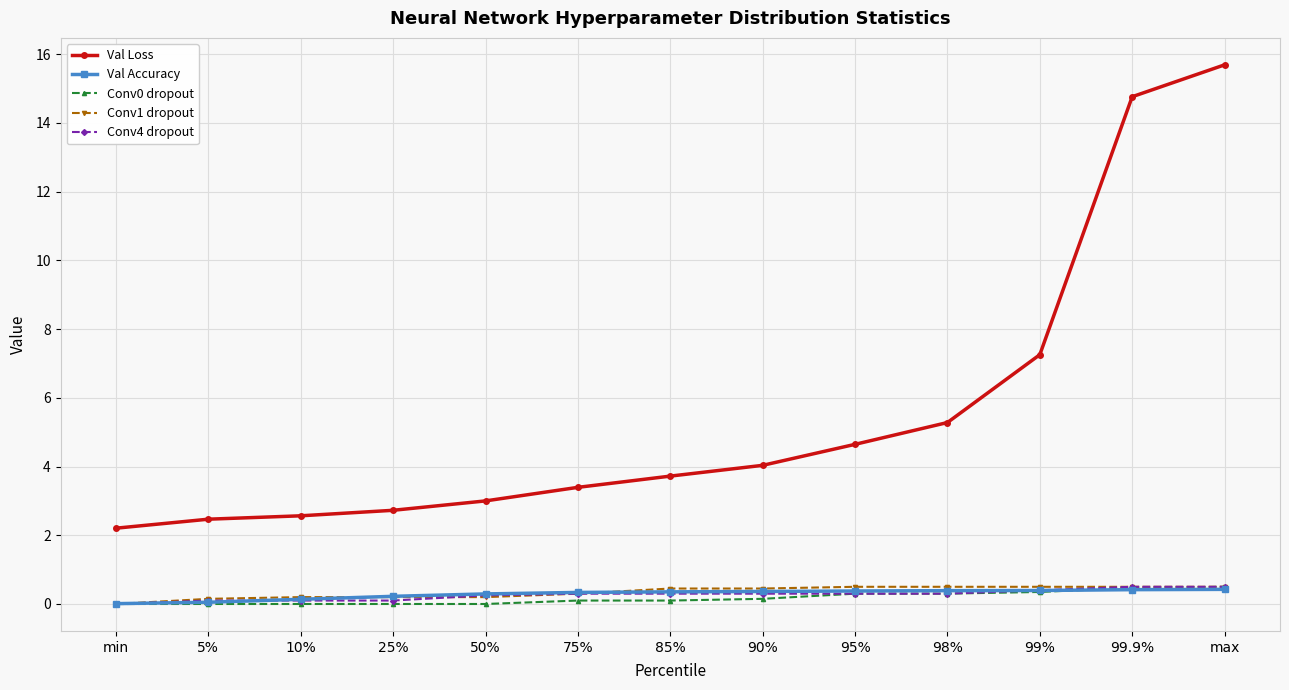

Is this an area chart (filled region under the line)?

No